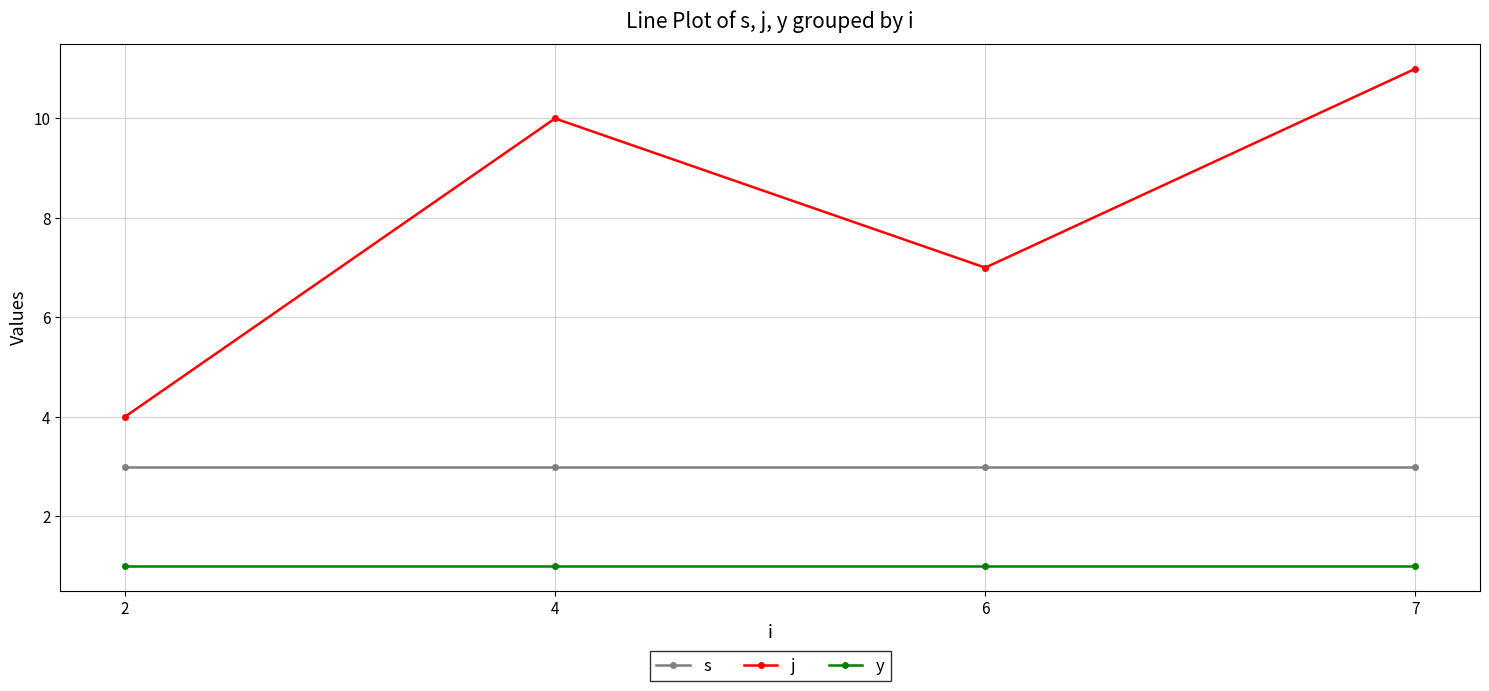

Which series has the widest spread of values?

j